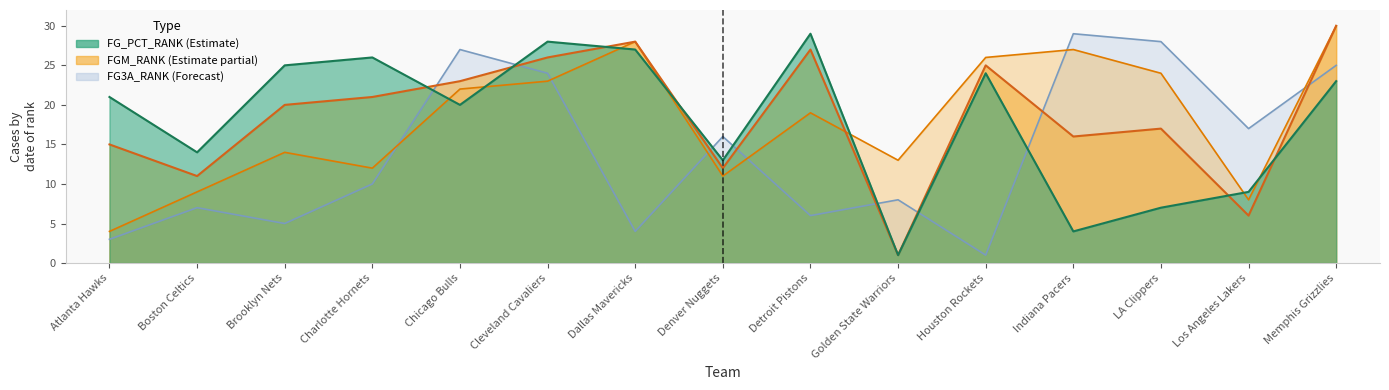

At how many categories does at least one series exceed 9?

15